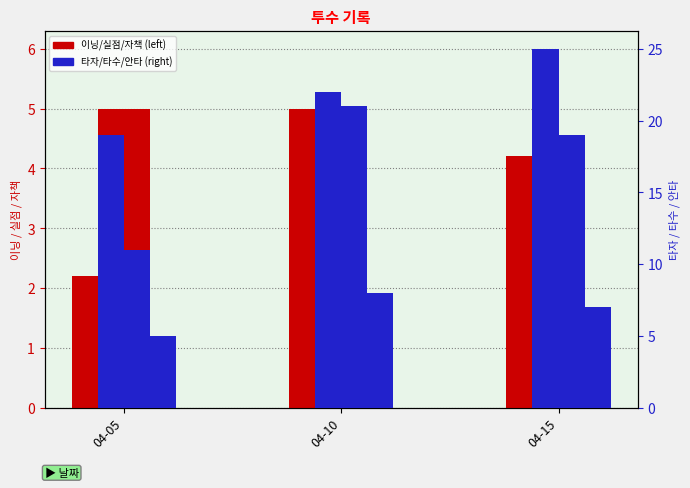

How many values in the 타자 series exceed 22?

1